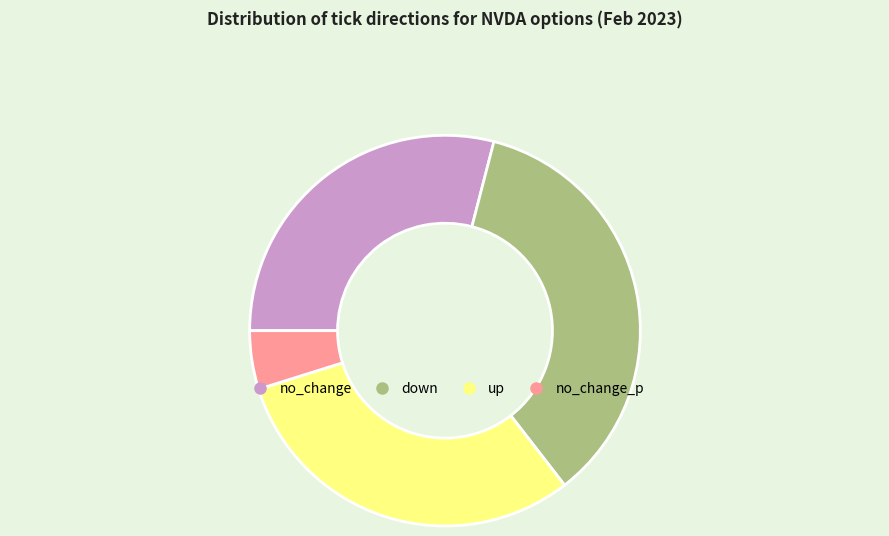

Is there a majority slice in this chart?

No